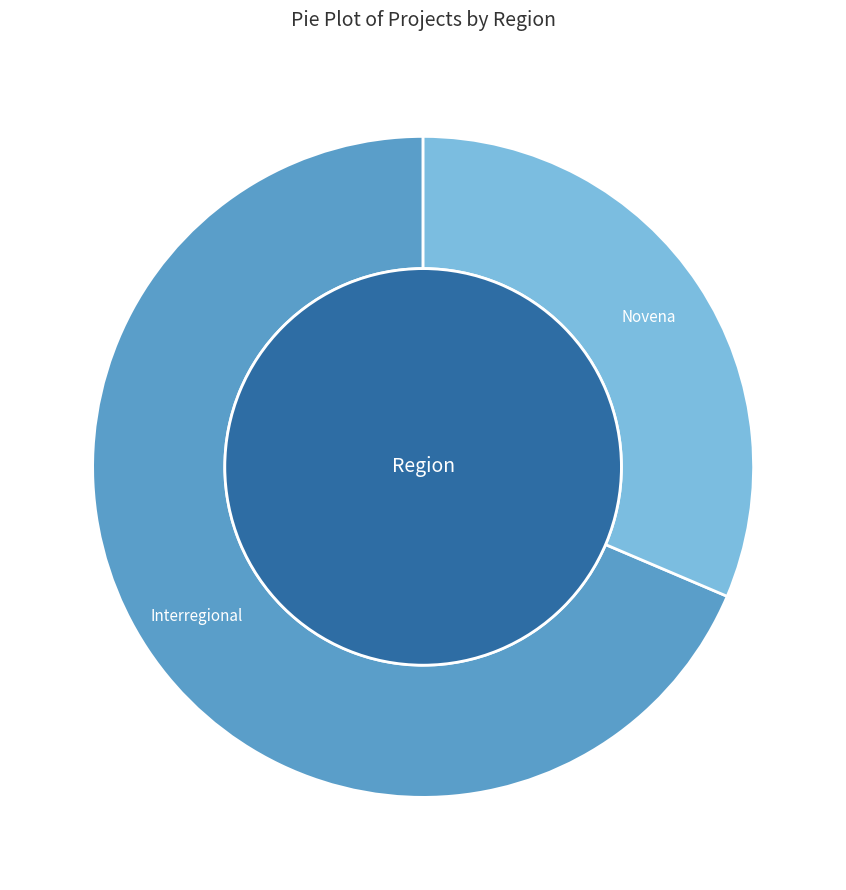

Is the sum of Novena and Interregional greater than half?

Yes